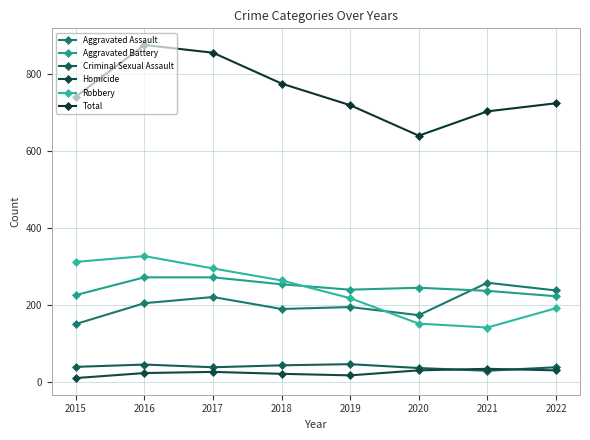

What is the lowest value of the Robbery series?

142